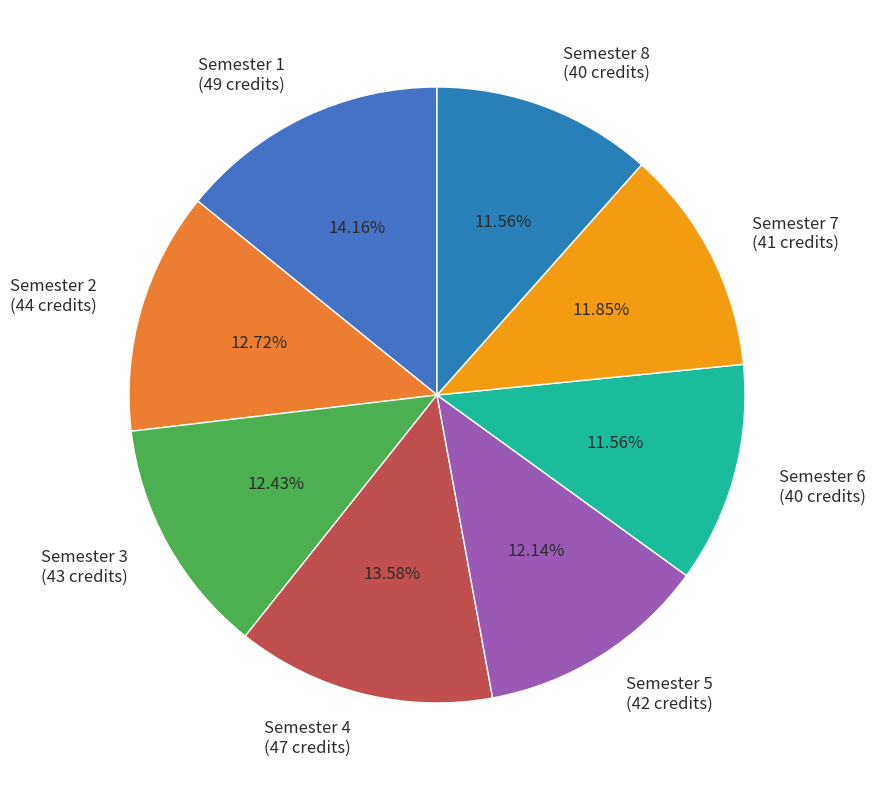

What percentage is the Semester 5 slice, to the nearest percent?

12%